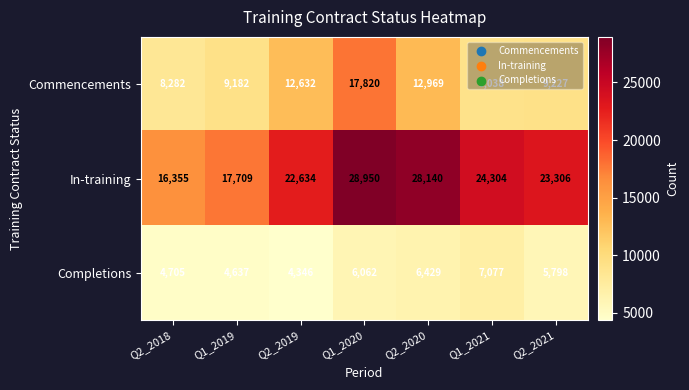

What is the spread (max minus min) of values at Q2_2019?

18288